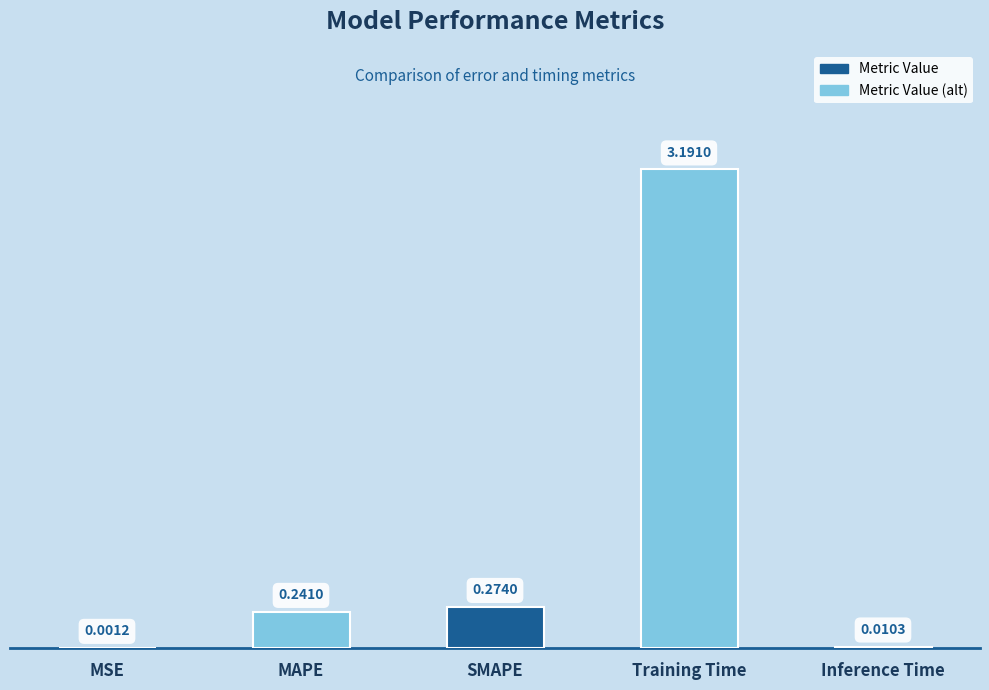

Between Training Time and MAPE, which is larger?

Training Time